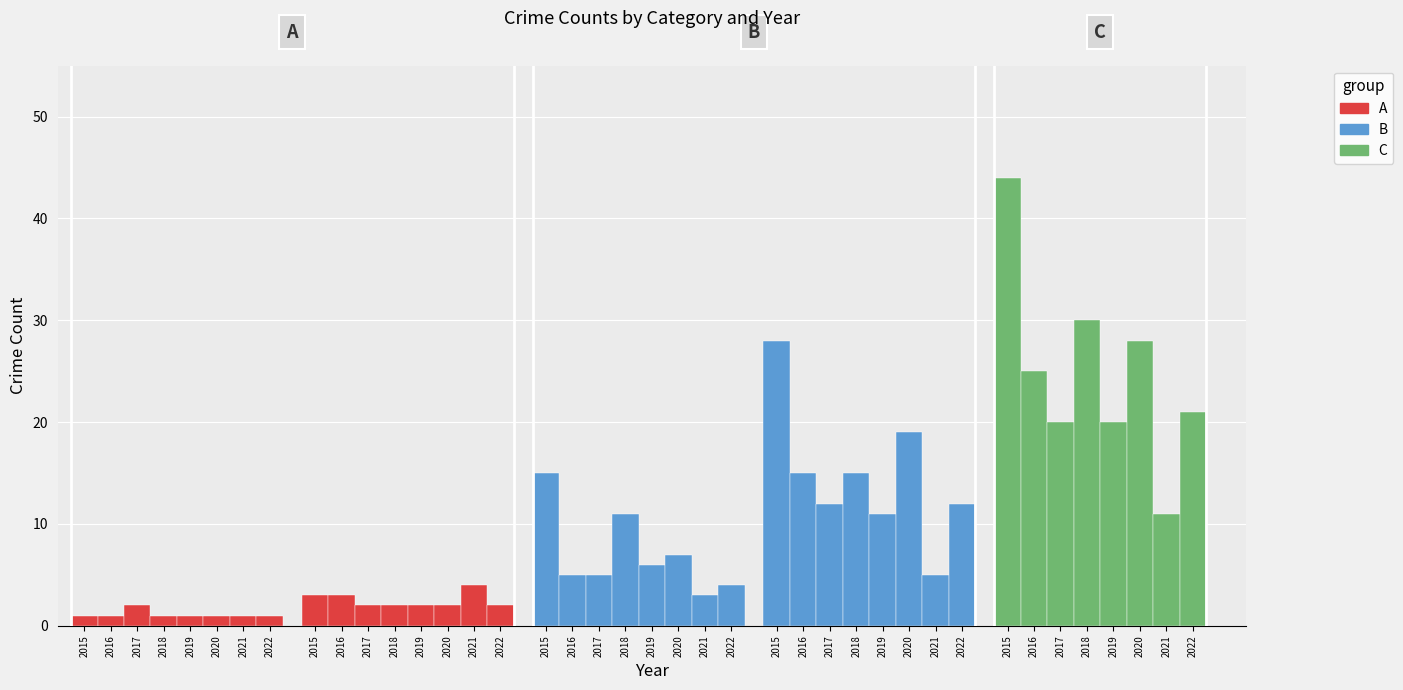

Between 2015 and 2018, which series saw the biggest shift?

Total (C)